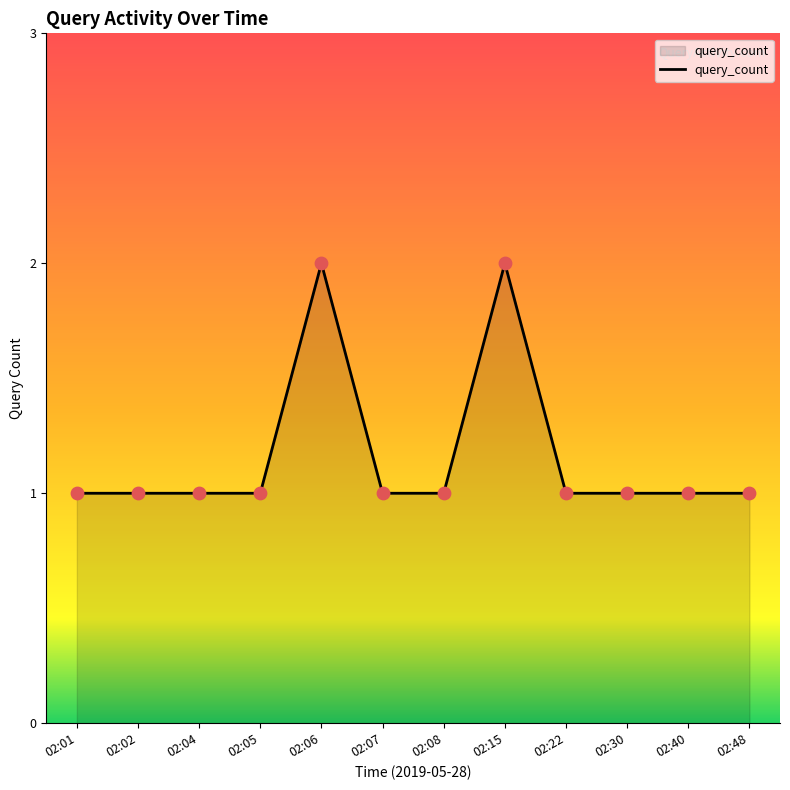

Which has a higher value, 02:15 or 02:08?

02:15